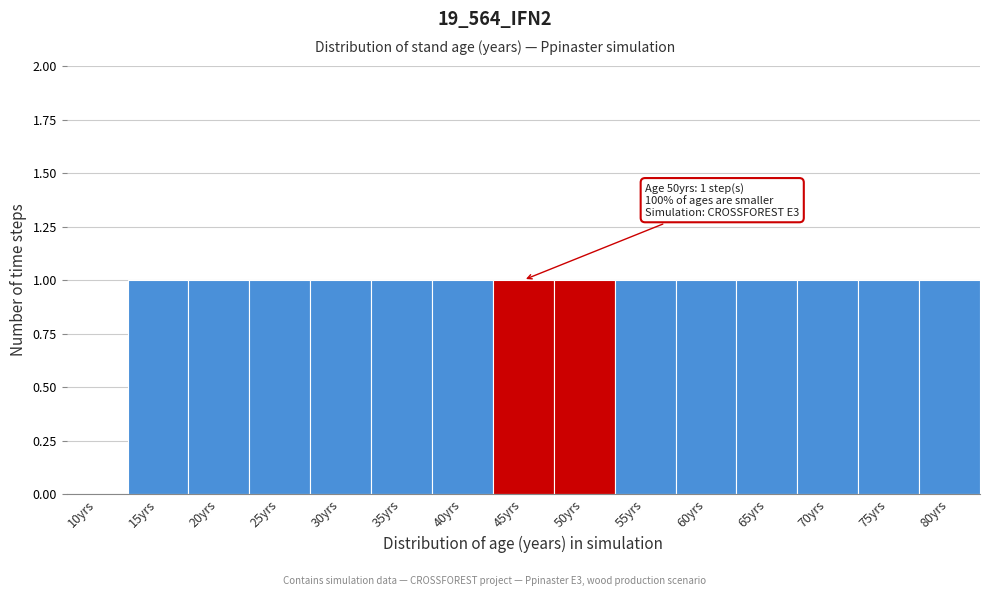

Reading right to left, extract all data points from this chart.

80yrs=1	75yrs=1	70yrs=1	65yrs=1	60yrs=1	55yrs=1	50yrs=1	45yrs=1	40yrs=1	35yrs=1	30yrs=1	25yrs=1	20yrs=1	15yrs=1	10yrs=0